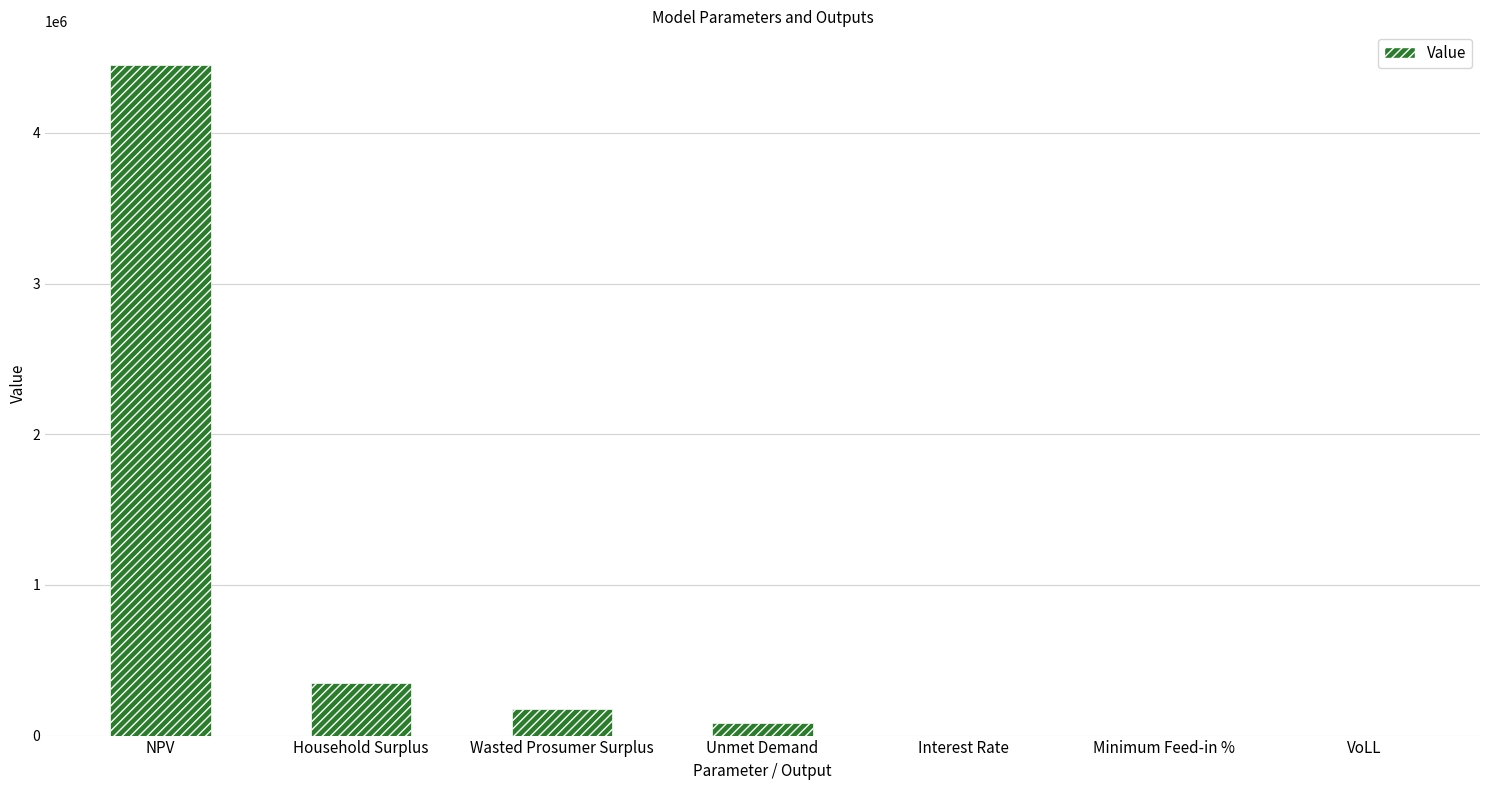

Count the number of categories in the chart.

7